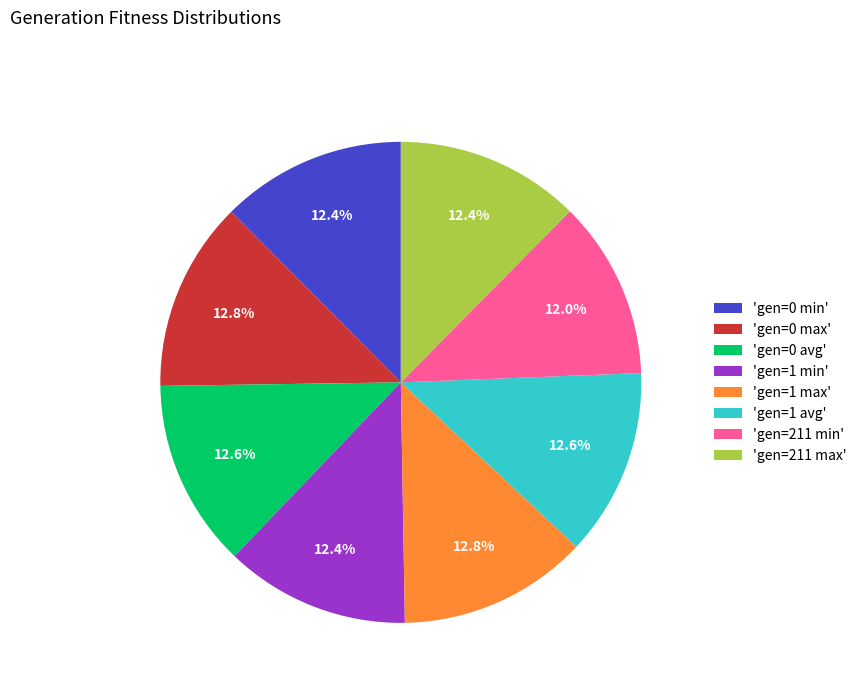

Does any single category account for the majority?

No